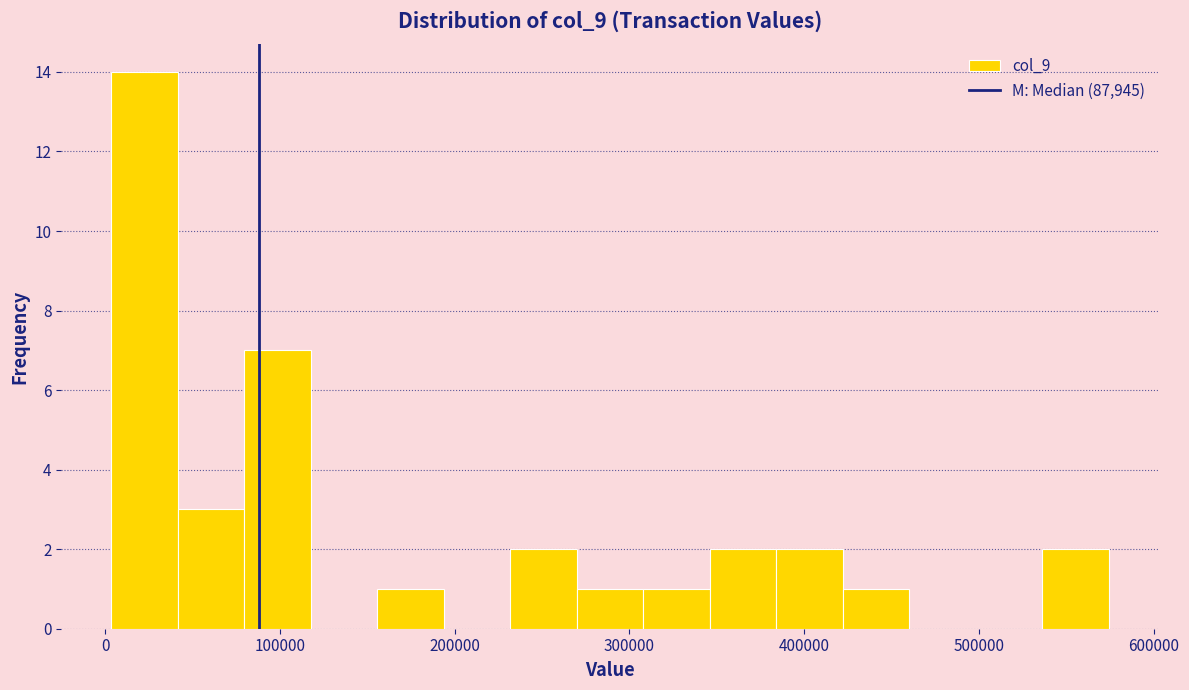

Around what value on the x-axis is the tallest bar? Give the approximate position of its centre, as read against the axis.

20000